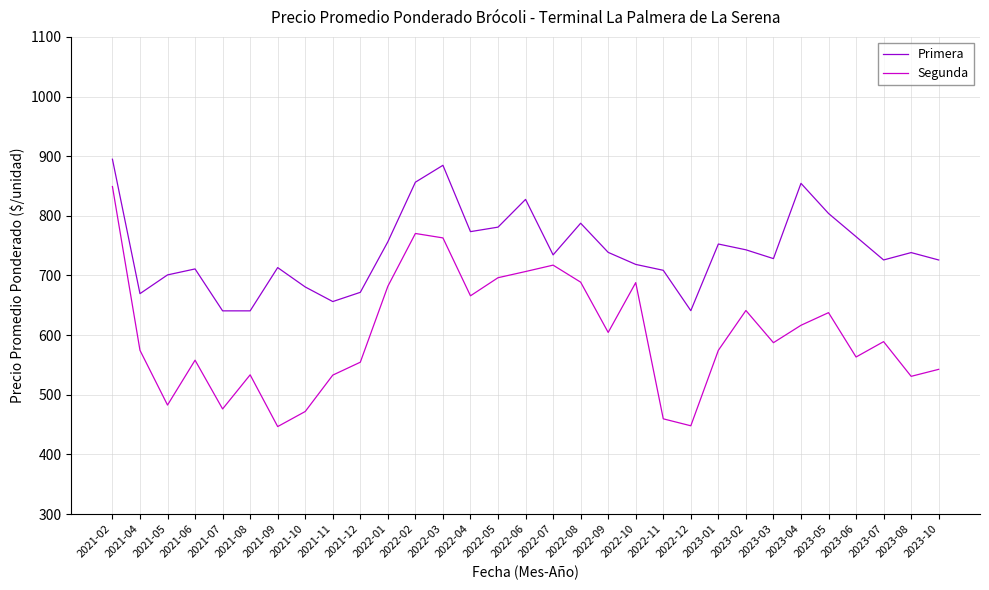

What is the total value across all series at 2021-08?

1174.0